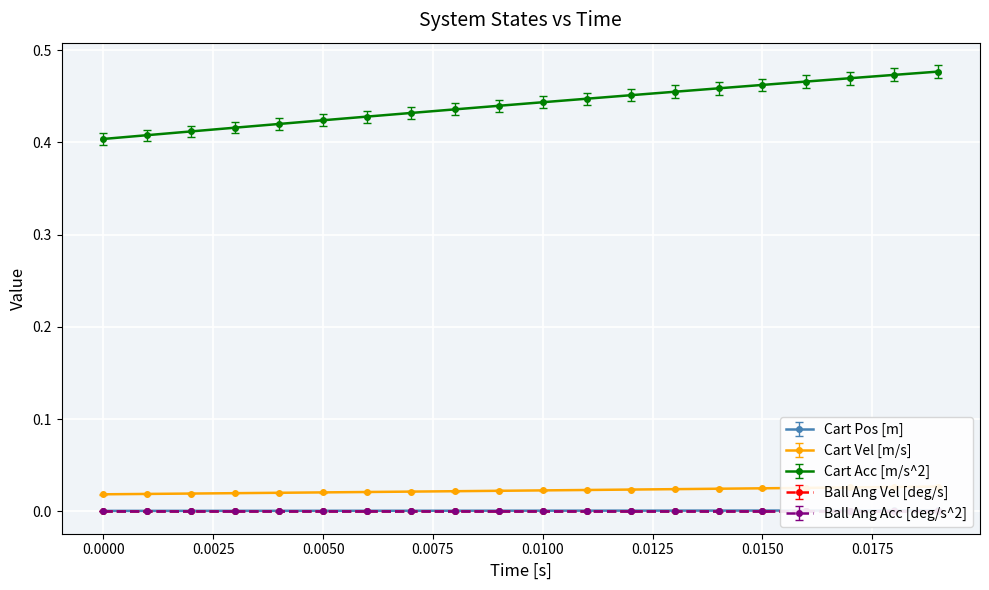

The Cart Acc [m/s^2] series shows 0.6 at 0.0000. True or false?

False